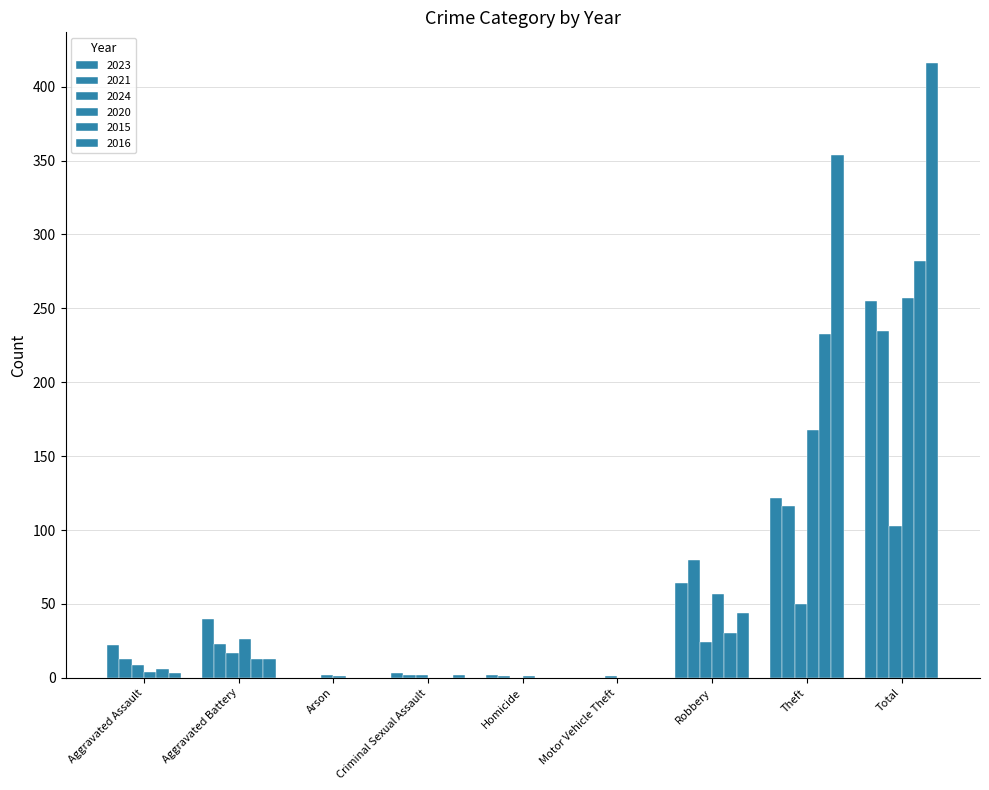

Reading left to right, list all the values displayed in this chart.

2023: Aggravated Assault=22	Aggravated Battery=40	Arson=0	Criminal Sexual Assault=3	Homicide=2	Motor Vehicle Theft=0	Robbery=64	Theft=122	Total=255
2021: Aggravated Assault=13	Aggravated Battery=23	Arson=0	Criminal Sexual Assault=2	Homicide=1	Motor Vehicle Theft=0	Robbery=80	Theft=116	Total=235
2024: Aggravated Assault=9	Aggravated Battery=17	Arson=2	Criminal Sexual Assault=2	Homicide=0	Motor Vehicle Theft=1	Robbery=24	Theft=50	Total=103
2020: Aggravated Assault=4	Aggravated Battery=26	Arson=1	Criminal Sexual Assault=0	Homicide=1	Motor Vehicle Theft=0	Robbery=57	Theft=168	Total=257
2015: Aggravated Assault=6	Aggravated Battery=13	Arson=0	Criminal Sexual Assault=0	Homicide=0	Motor Vehicle Theft=0	Robbery=30	Theft=233	Total=282
2016: Aggravated Assault=3	Aggravated Battery=13	Arson=0	Criminal Sexual Assault=2	Homicide=0	Motor Vehicle Theft=0	Robbery=44	Theft=354	Total=416